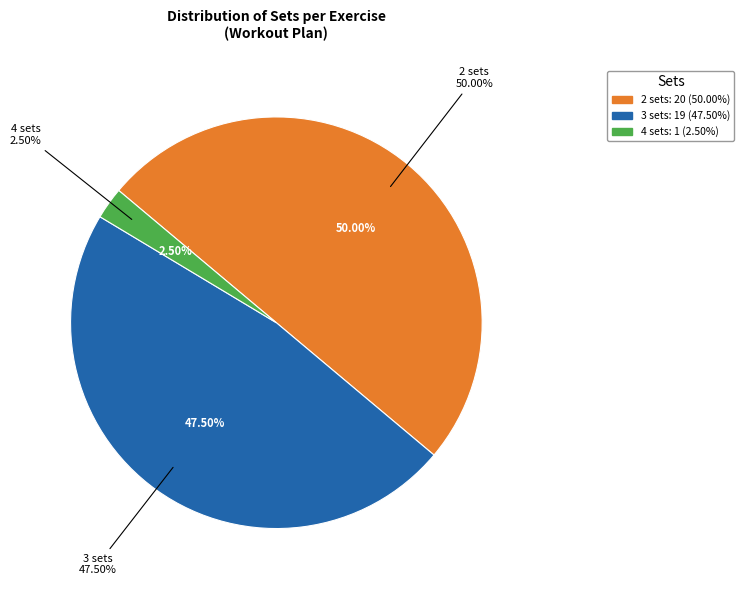

True or false: 17 accounts for 1% of the total.

False